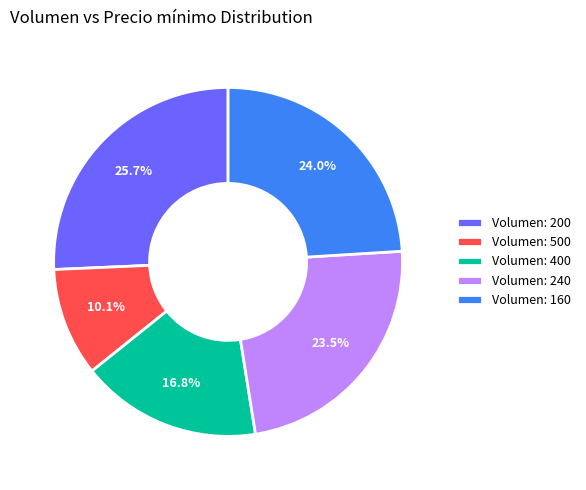

What percentage do Volumen: 200 and Volumen: 240 together represent?

49.2%